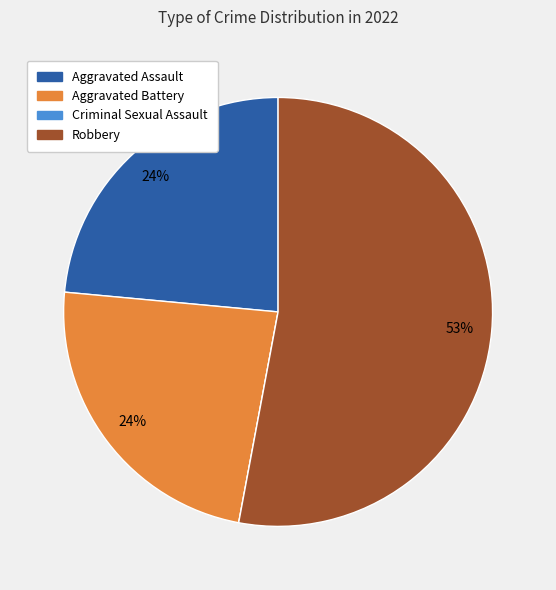

Which slice is the largest?

Robbery